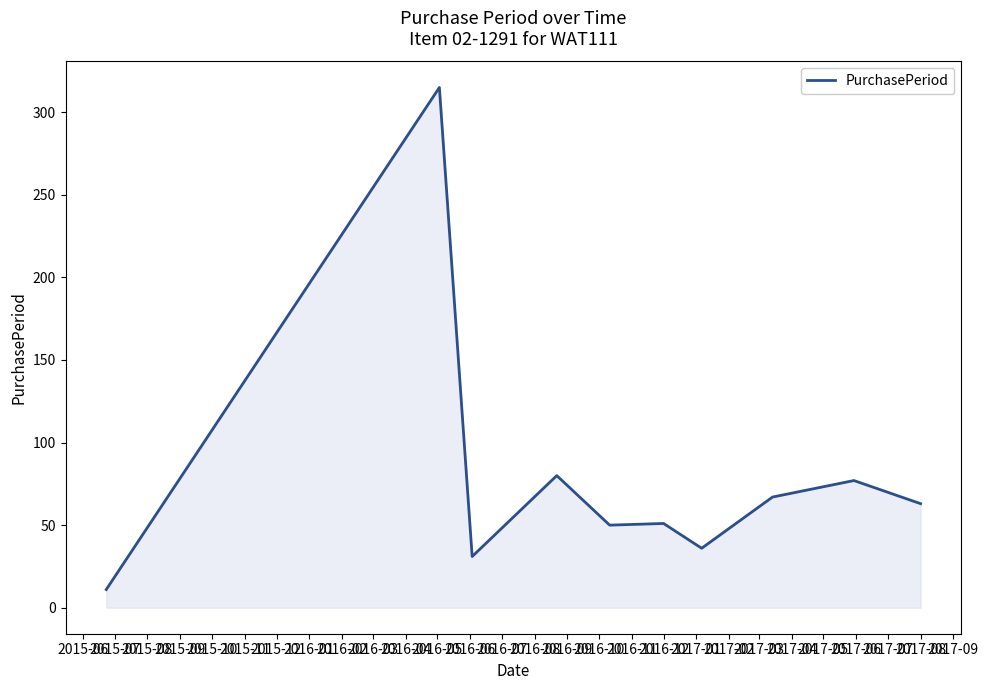

What is the difference between the maximum and minimum values?

304